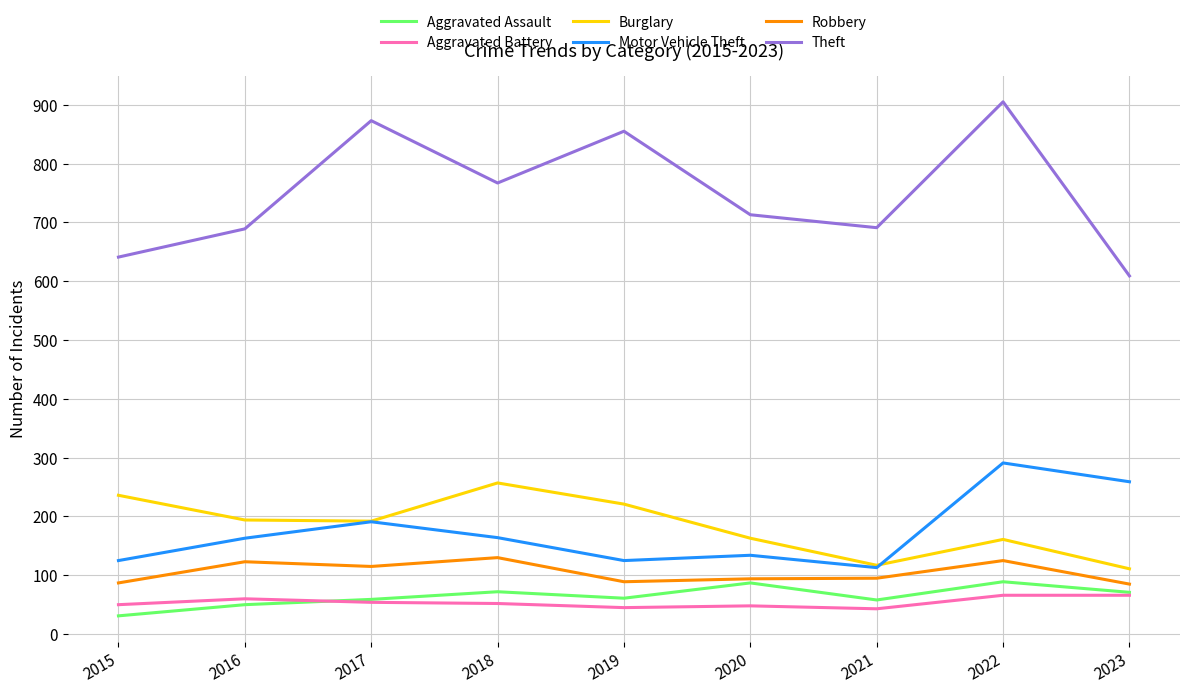

True or false: Theft and Motor Vehicle Theft intersect in this chart.

False